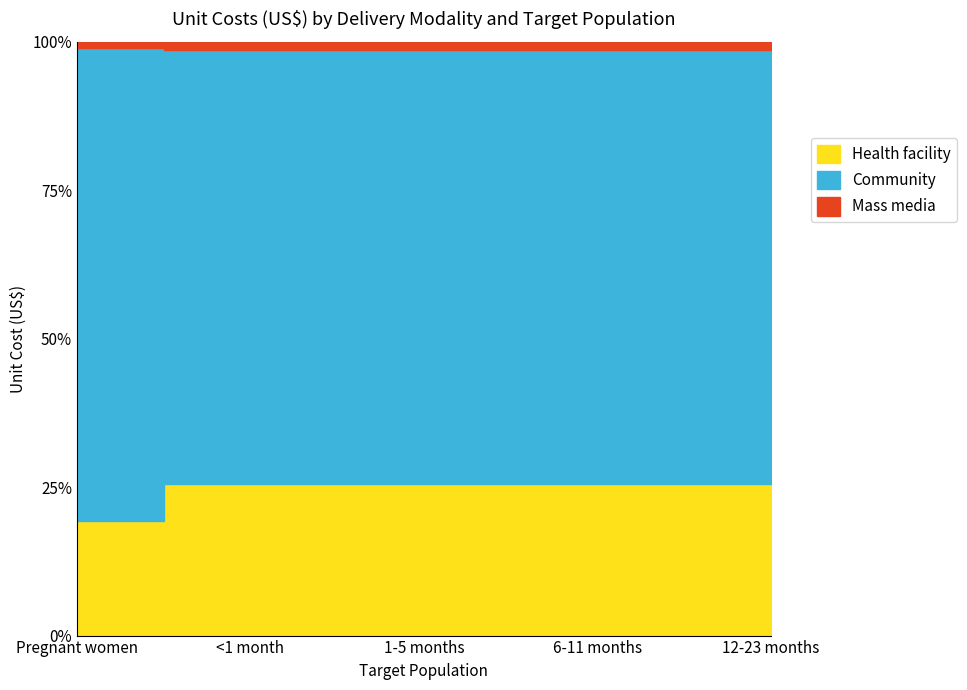

What is the spread (max minus min) of values at 12-23 months?

2.6